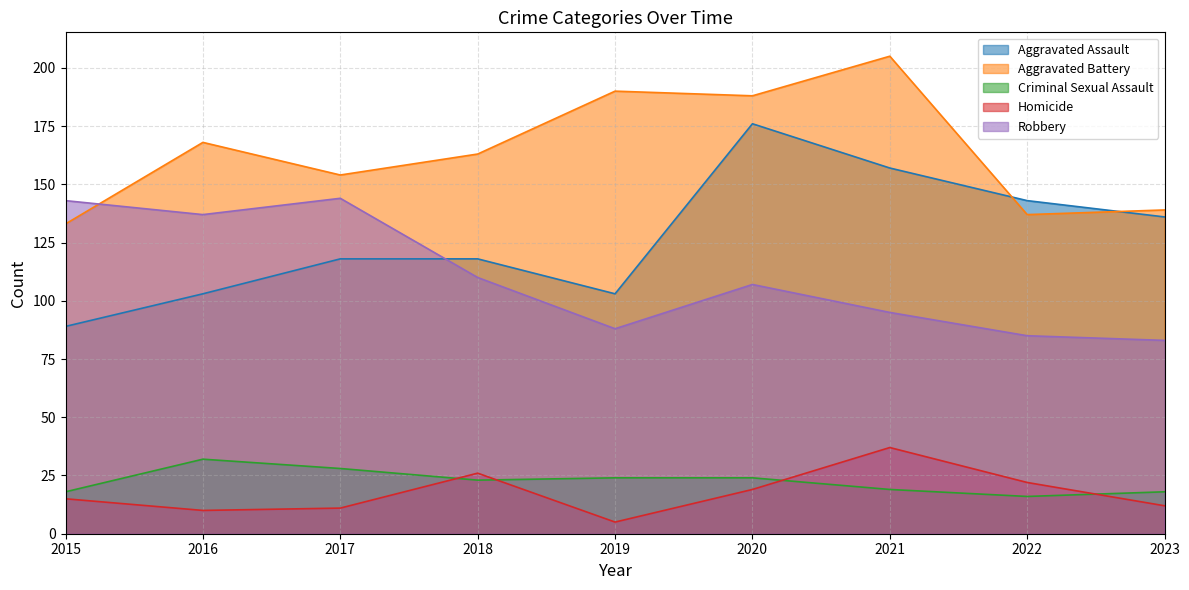

How many intersections are there between Aggravated Assault and Aggravated Battery?

2